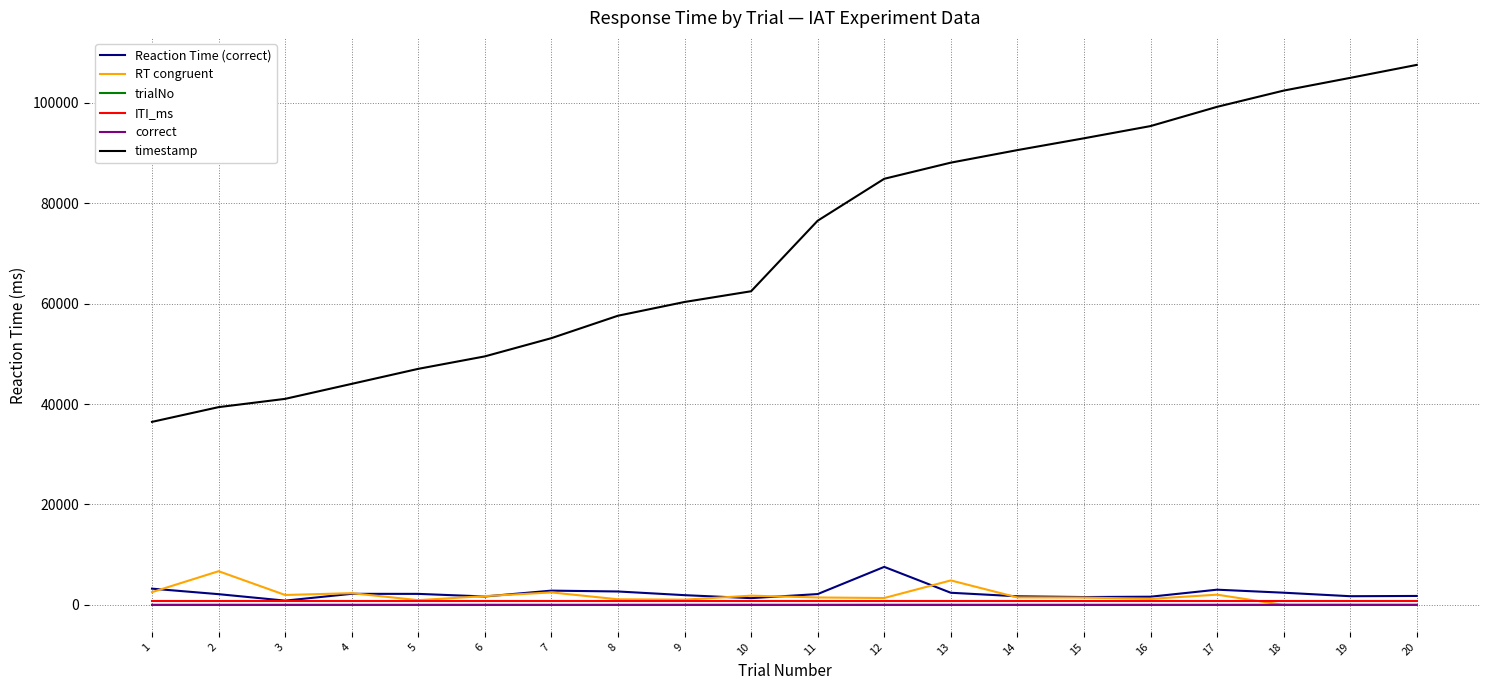

What are all the series names shown in the legend?

Reaction Time (correct), RT congruent, trialNo, ITI_ms, correct, timestamp